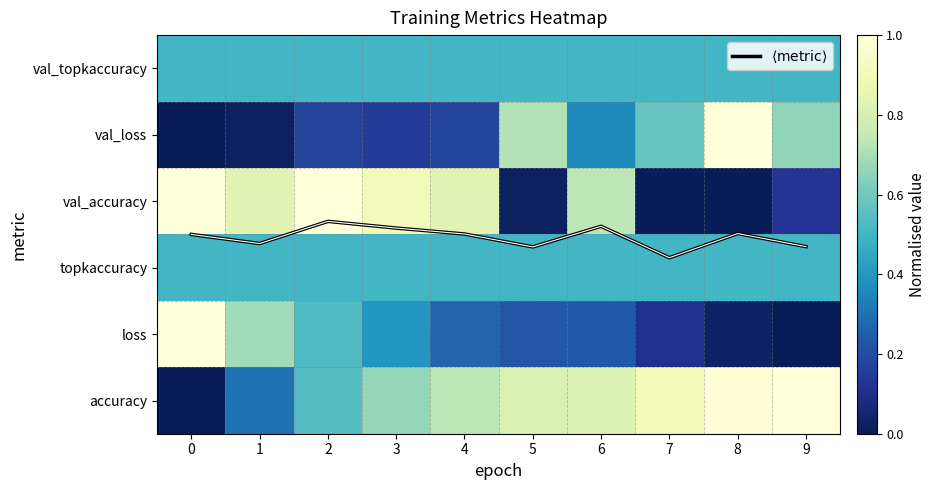

What is the maximum value for loss?

1.0